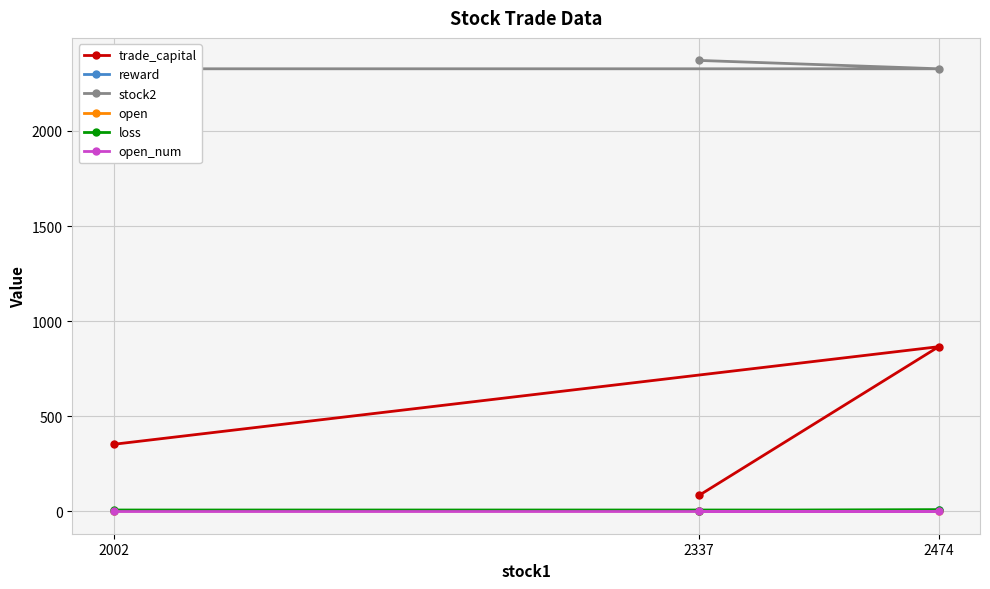

Is this an area chart (filled region under the line)?

No